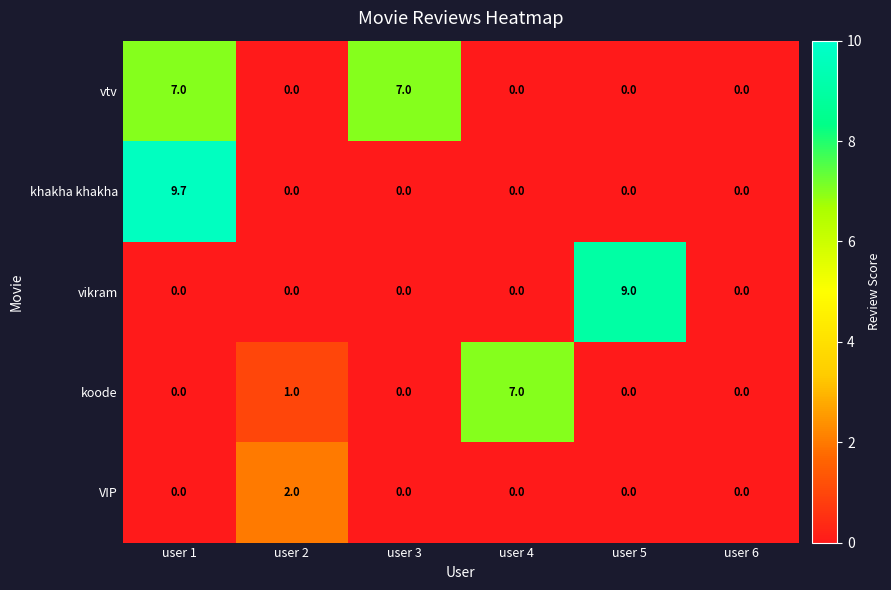

Reading right to left, list all the values displayed in this chart.

vtv: 0.0	0.0	0.0	7.0	0.0	7.0
khakha khakha: 0.0	0.0	0.0	0.0	0.0	9.7
vikram: 0.0	9.0	0.0	0.0	0.0	0.0
koode: 0.0	0.0	7.0	0.0	1.0	0.0
VIP: 0.0	0.0	0.0	0.0	2.0	0.0